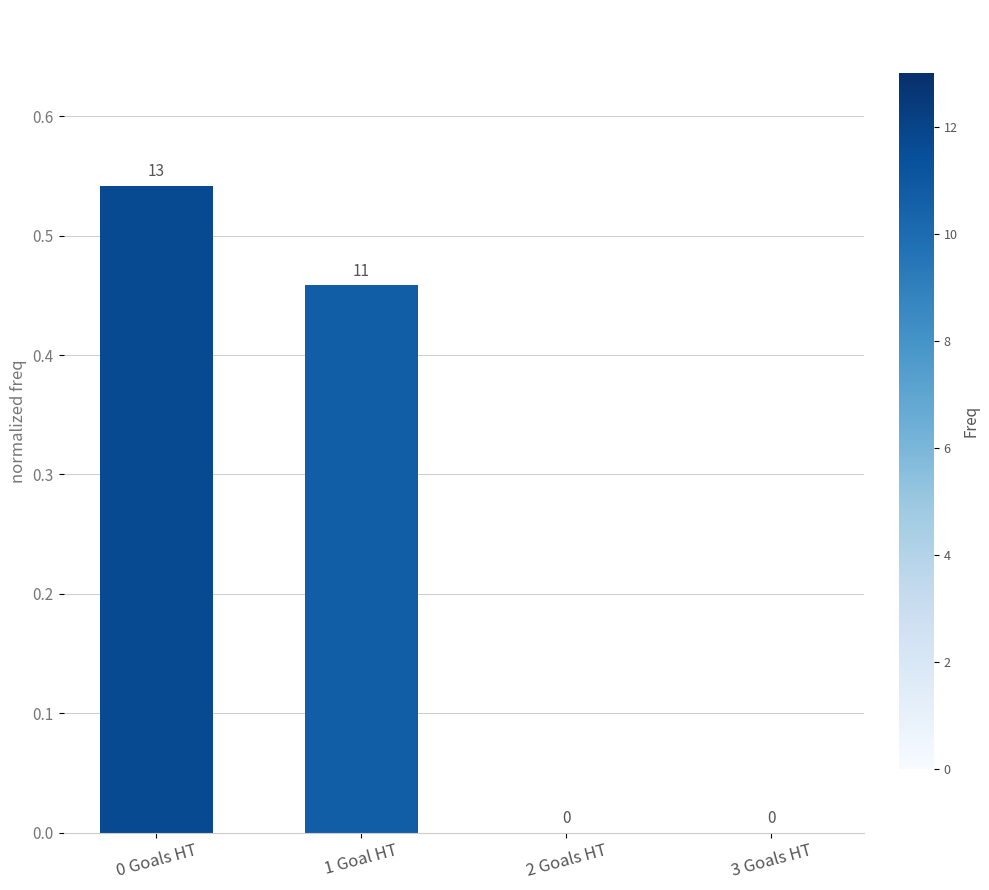

How many positive values are there?

2